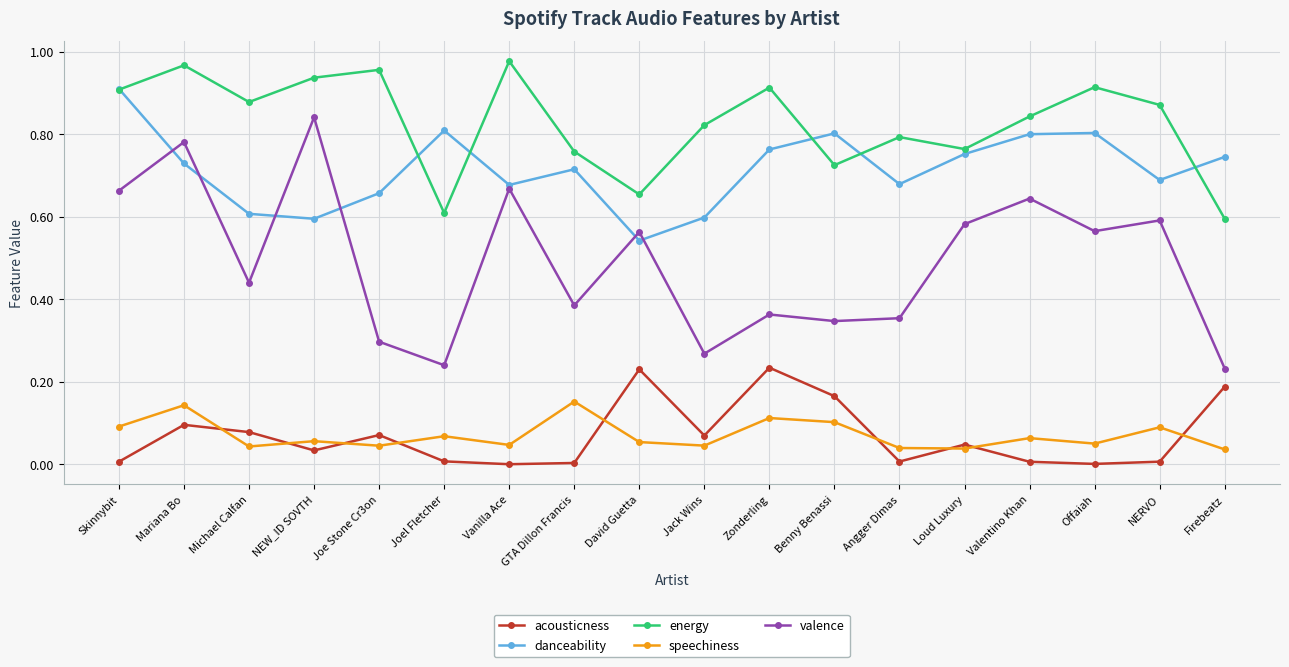

How many interior local valleys does the valence series have?

6